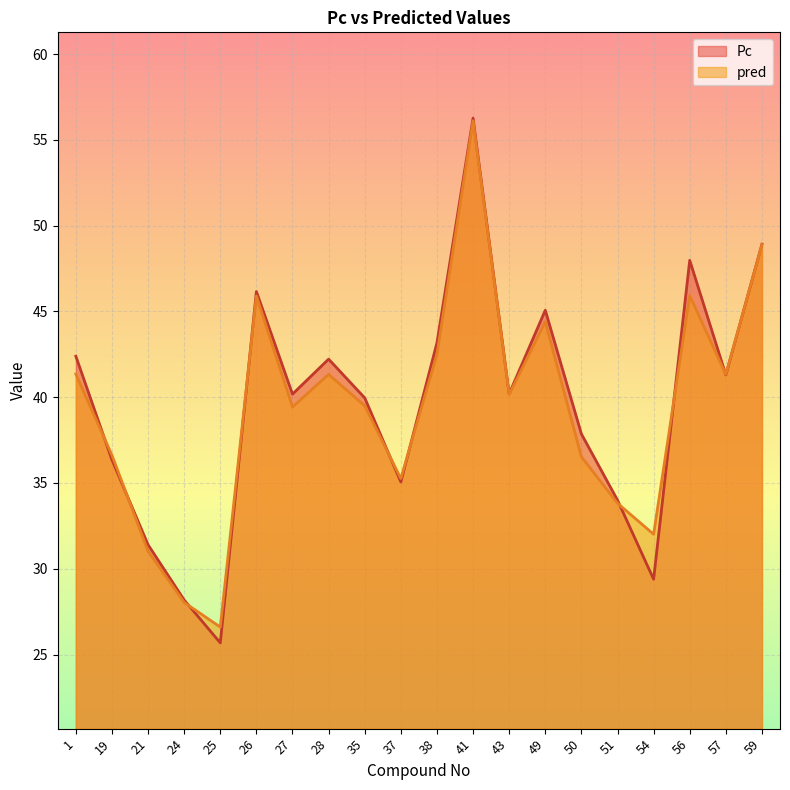

How many values in the pred series exceed 40?

10